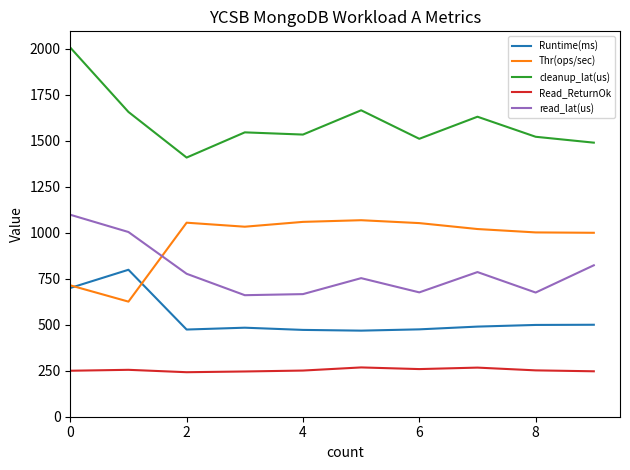

Does the chart have visible grid lines?

No